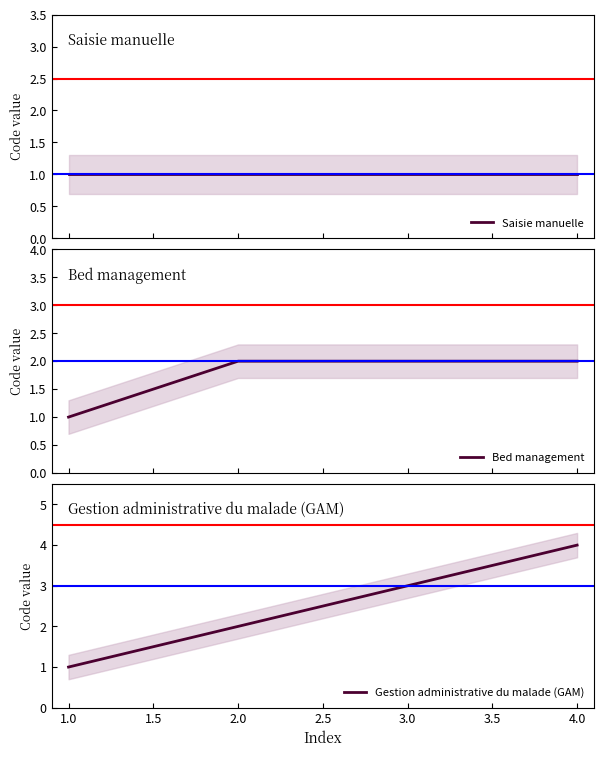

Which category has the lowest value in the Gestion administrative du malade (GAM) series?

1.0